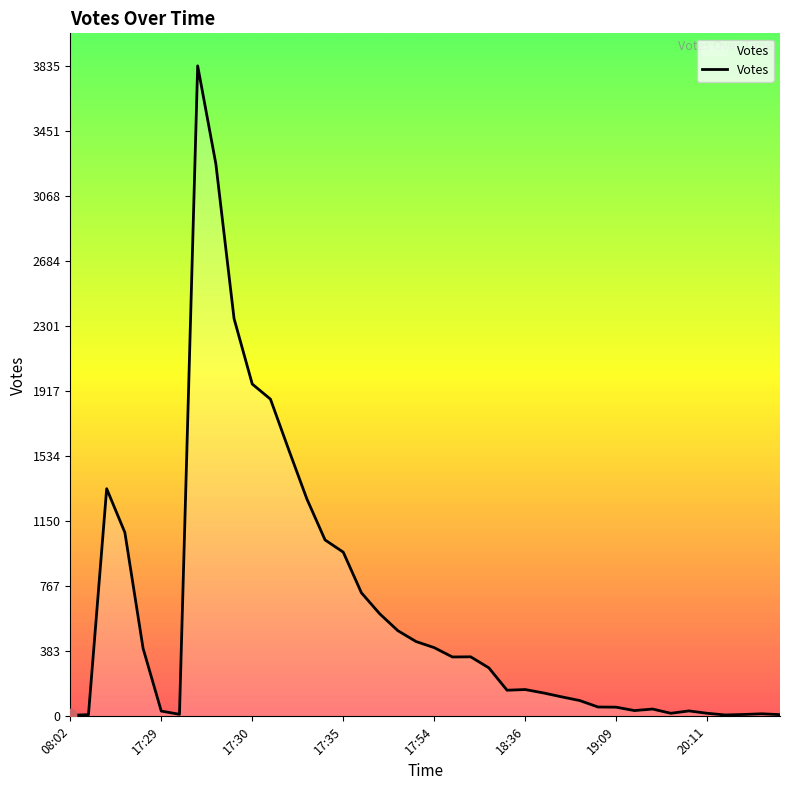

What is the difference between the maximum and minimum values?

3829